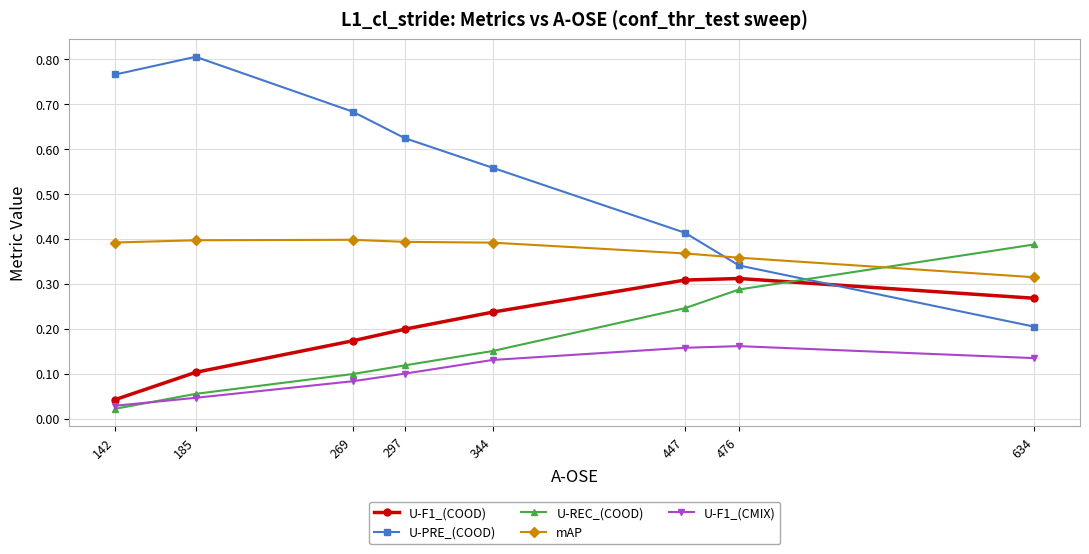

The value of mAP at 344 is 0.4. True or false?

True